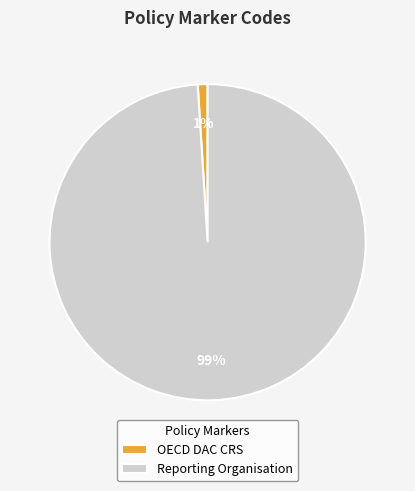

Is it true that OECD DAC CRS is 11% of the pie?

False